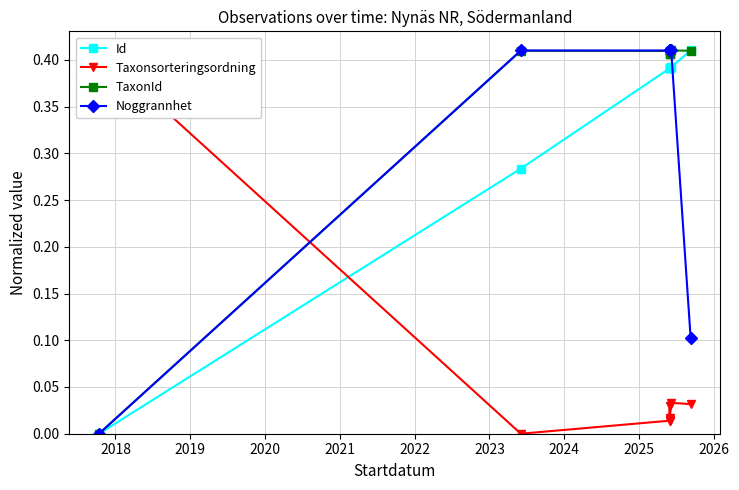

Which has a higher value, 2020 or 2018?

2020